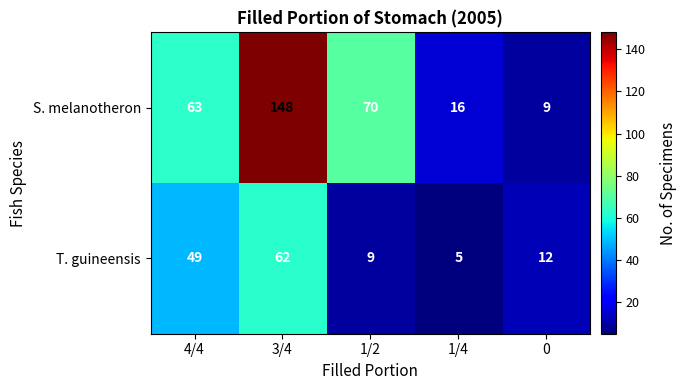

What is the minimum value shown in the chart?

5